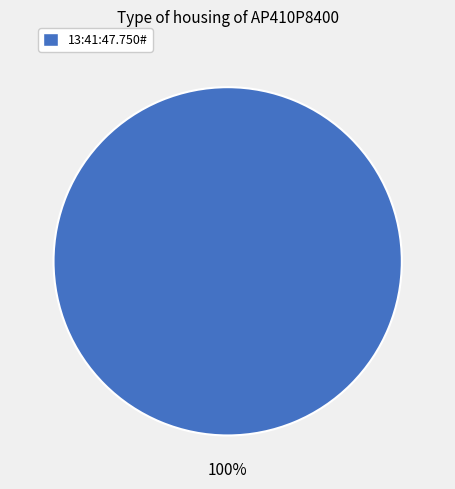

How many segments does this pie chart have?

1